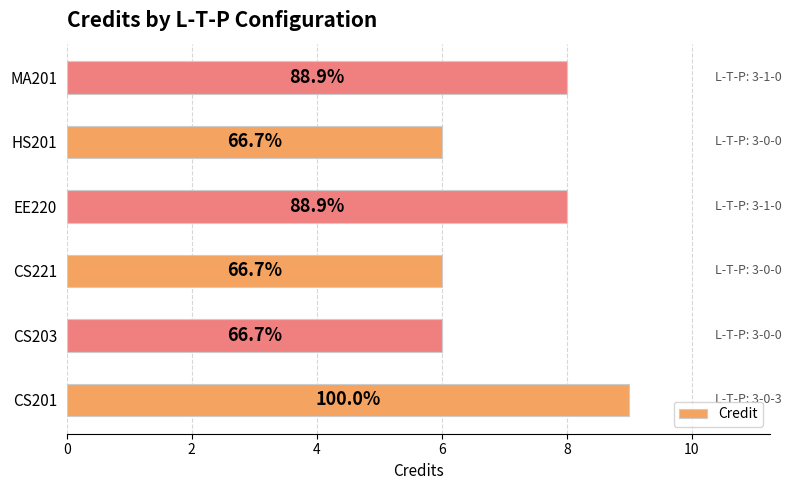

How many bars are there in total?

6